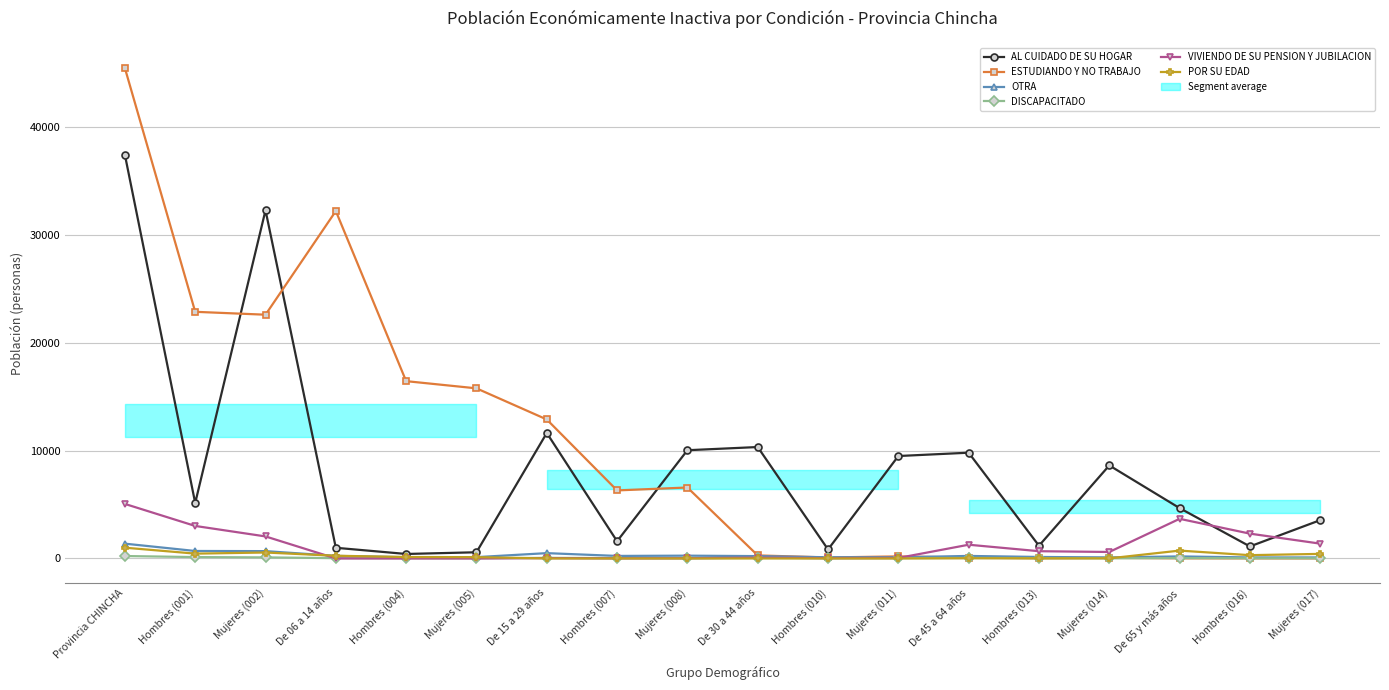

At how many categories does at least one series exceed 33707?

1